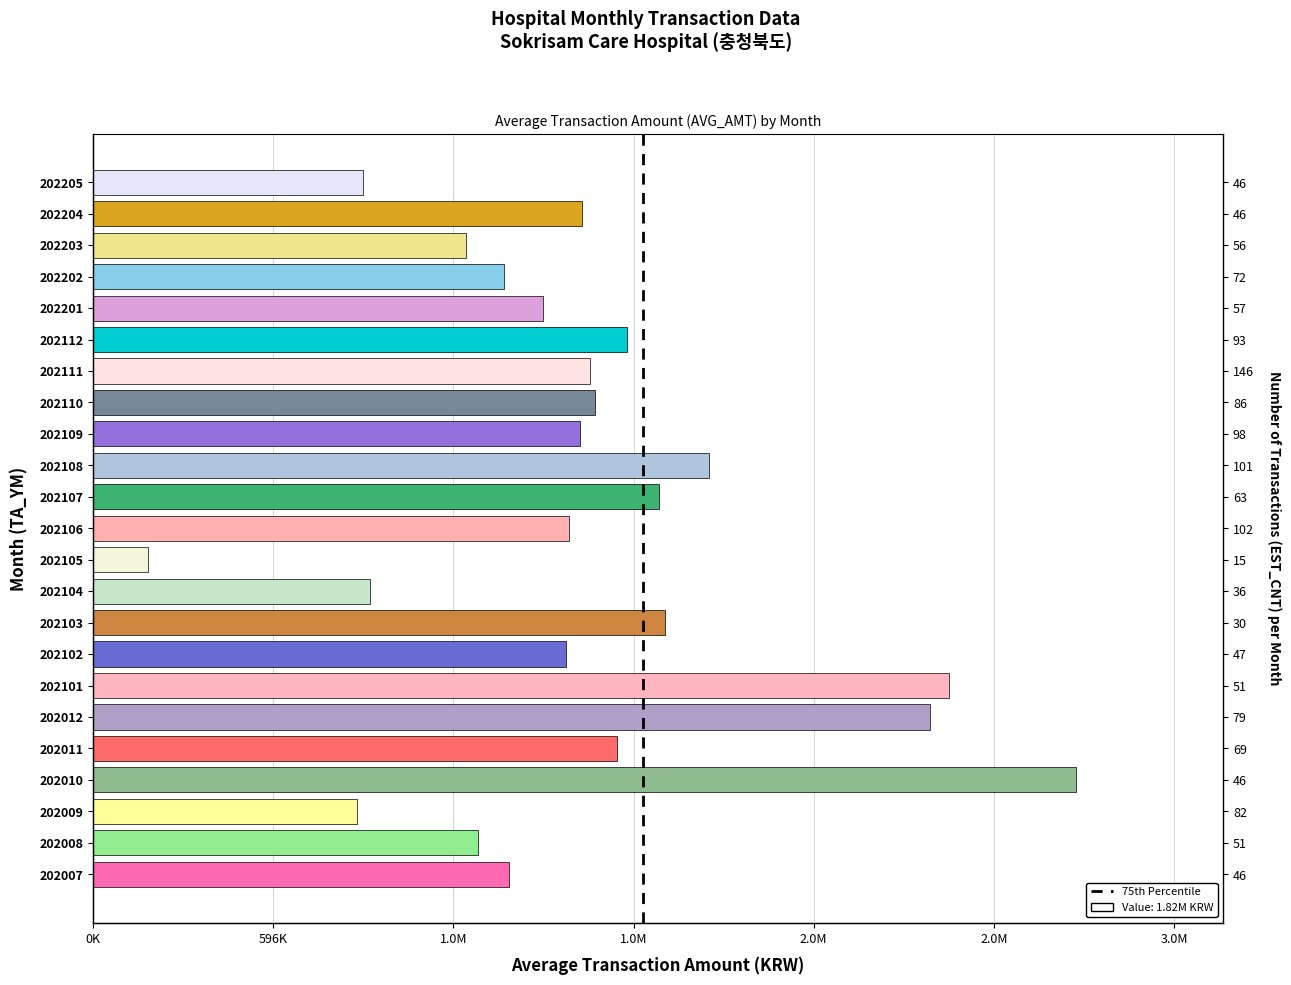

Reading right to left, transcribe all the data shown in this chart.

202205=896000	202204=1620333	202203=1236824	202202=1362051	202201=1489753	202112=1769254	202111=1646768	202110=1663231	202109=1612861	202108=2041718	202107=1876699	202106=1575834	202105=183730	202104=918286	202103=1894580	202102=1566969	202101=2835686	202012=2774085	202011=1735803	202010=3256340	202009=873334	202008=1274814	202007=1376867